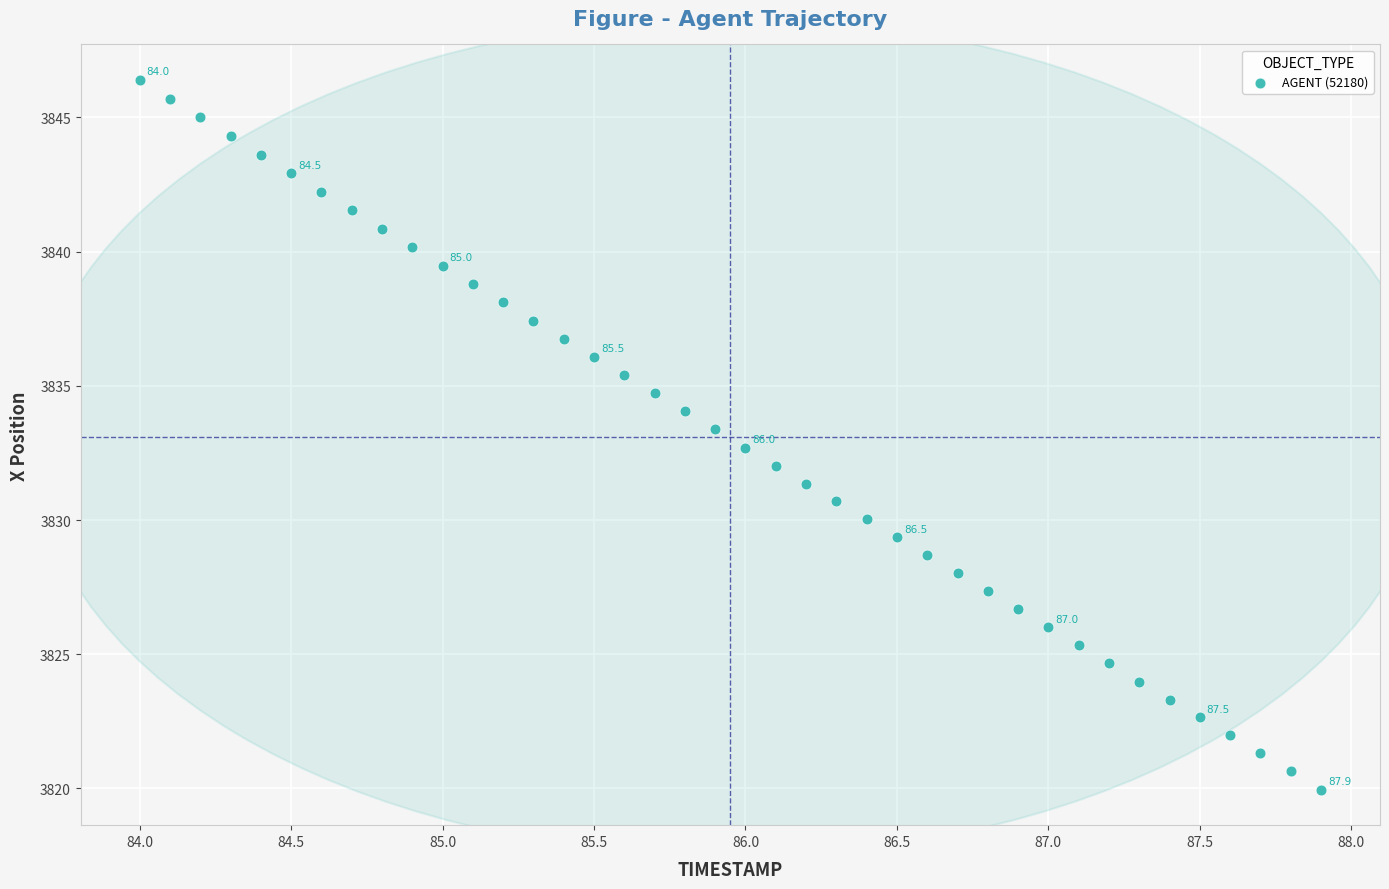

What is the range of X values (max minus min)?

3.9